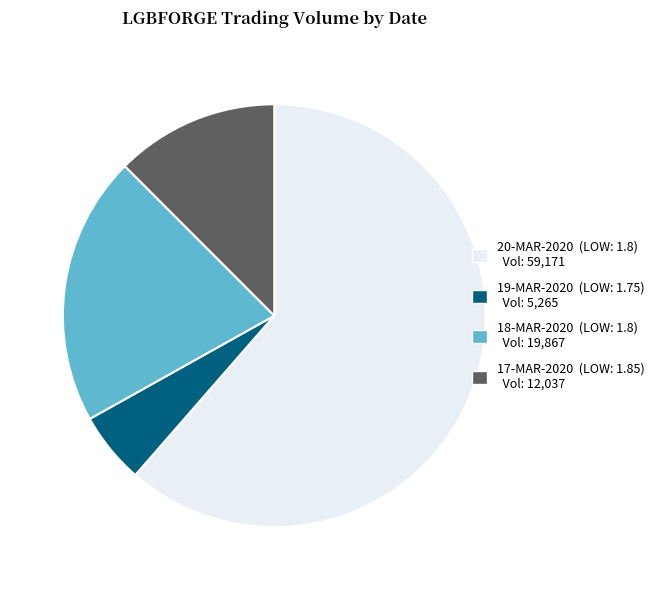

What is the ratio of the value at 20-MAR-2020 (LOW: 1.8) Vol: 59,171 to the value at 17-MAR-2020 (LOW: 1.85) Vol: 12,037?

4.9